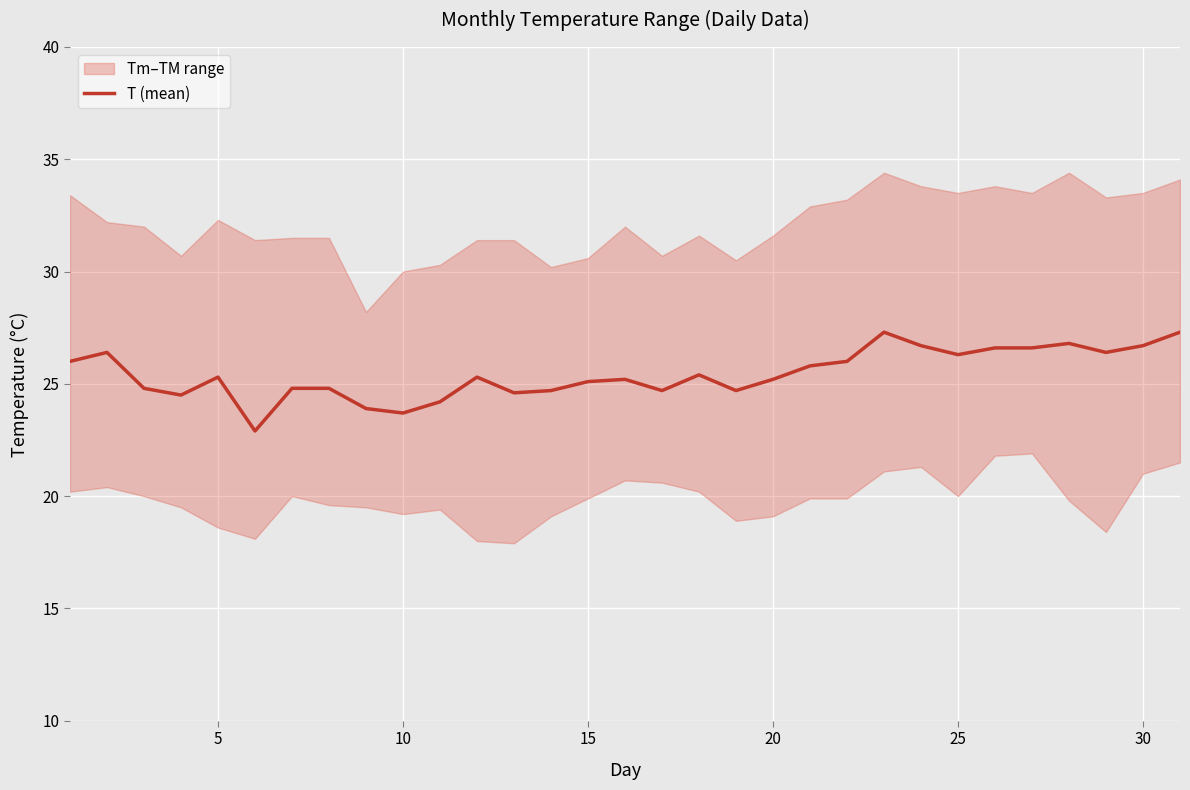

True or false: T (mean) has a value of 25.3 at 5.

True